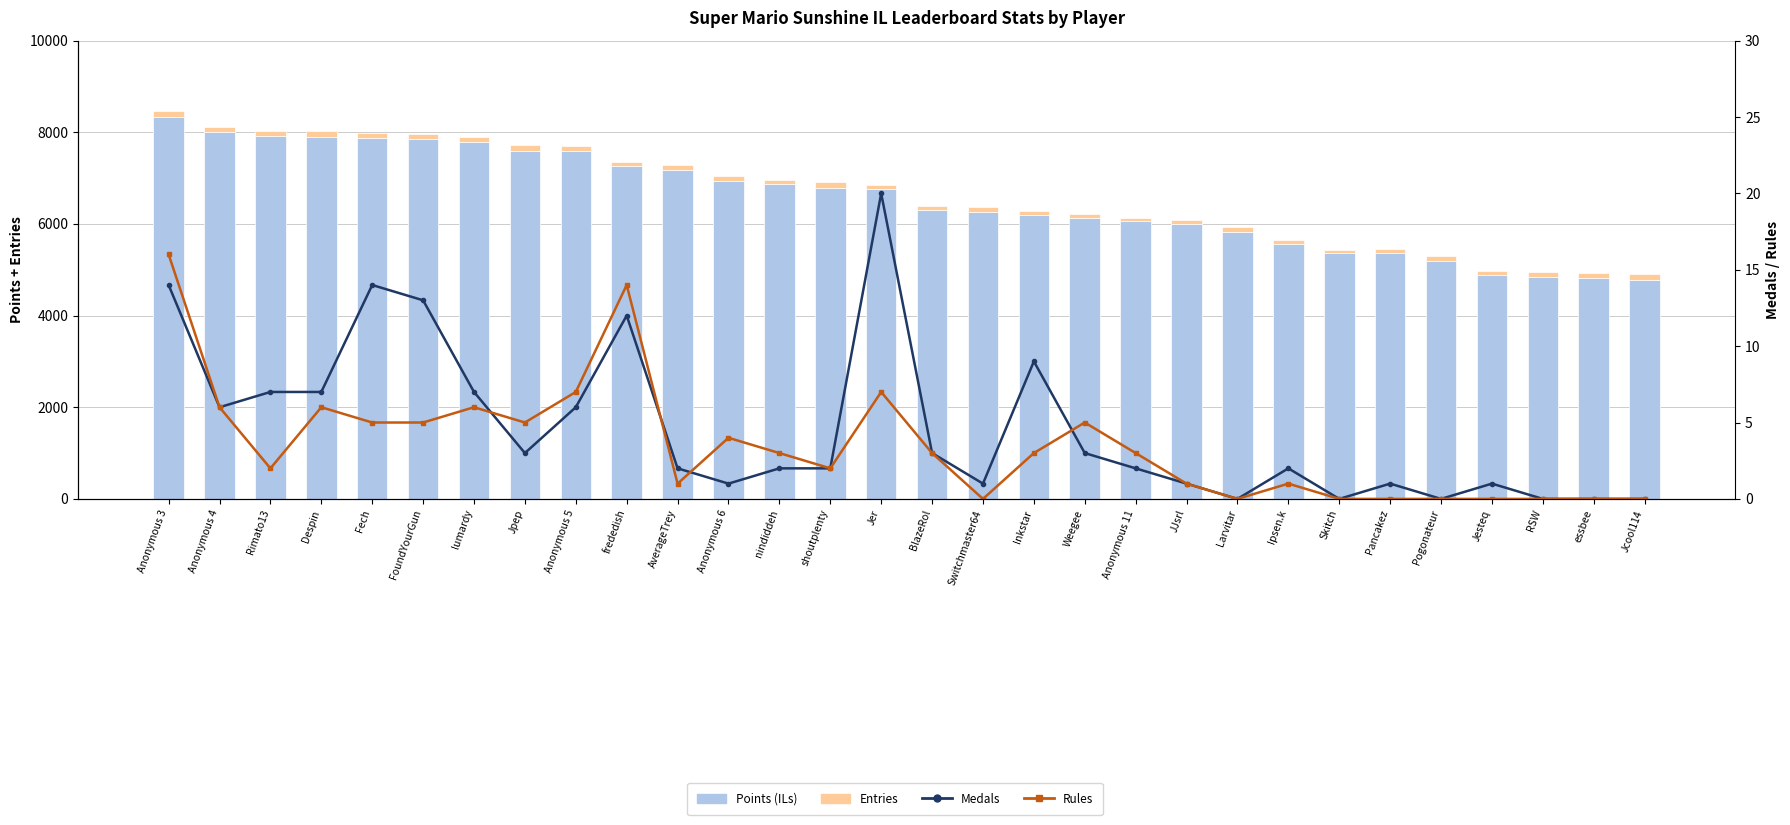

At how many categories does at least one series exceed 1376?

30